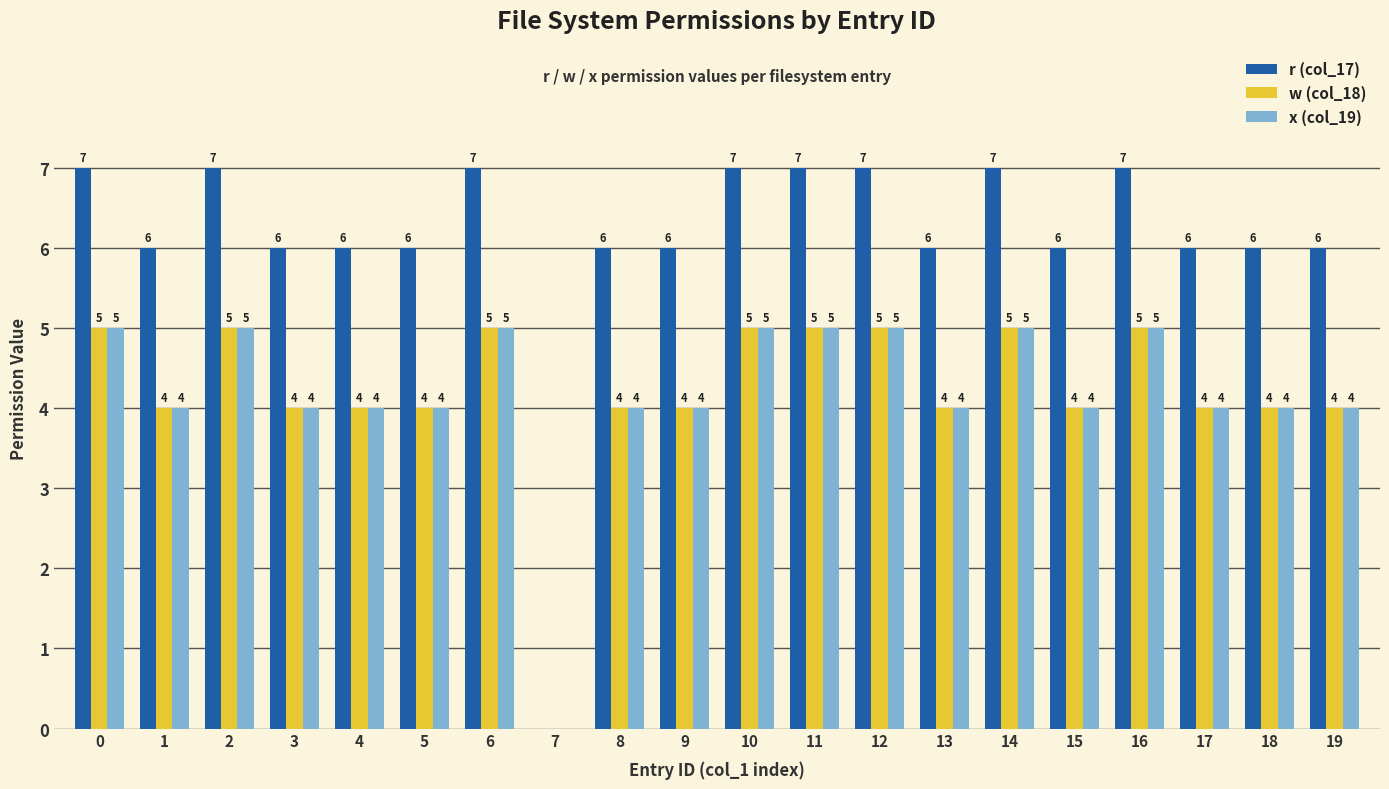

Is it true that w (col_18) equals 5 at 10?

True